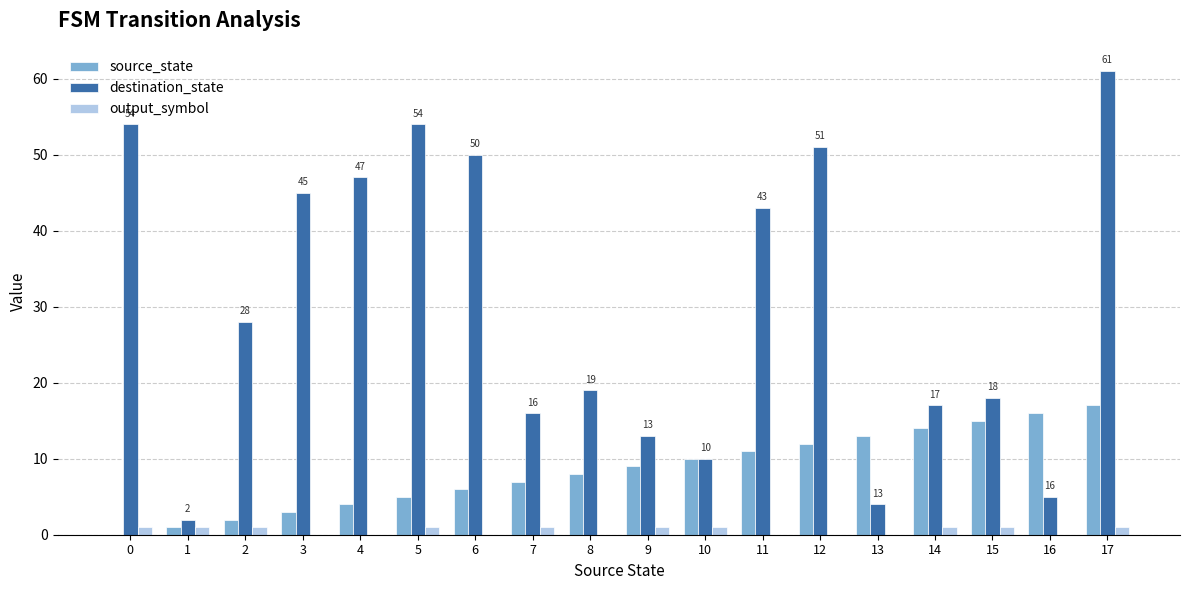

Between 0 and 17, which series saw the biggest shift?

source_state